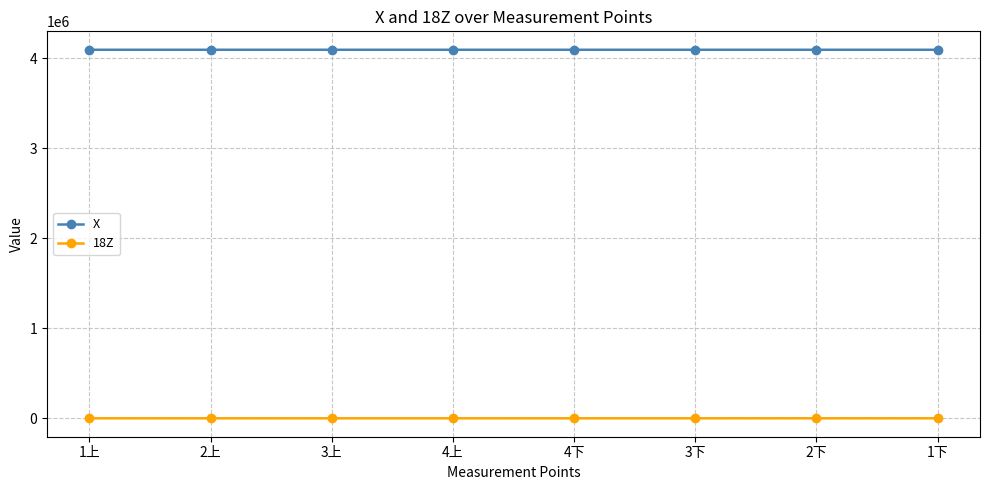

What is the label of the 4th point from the left?

4上